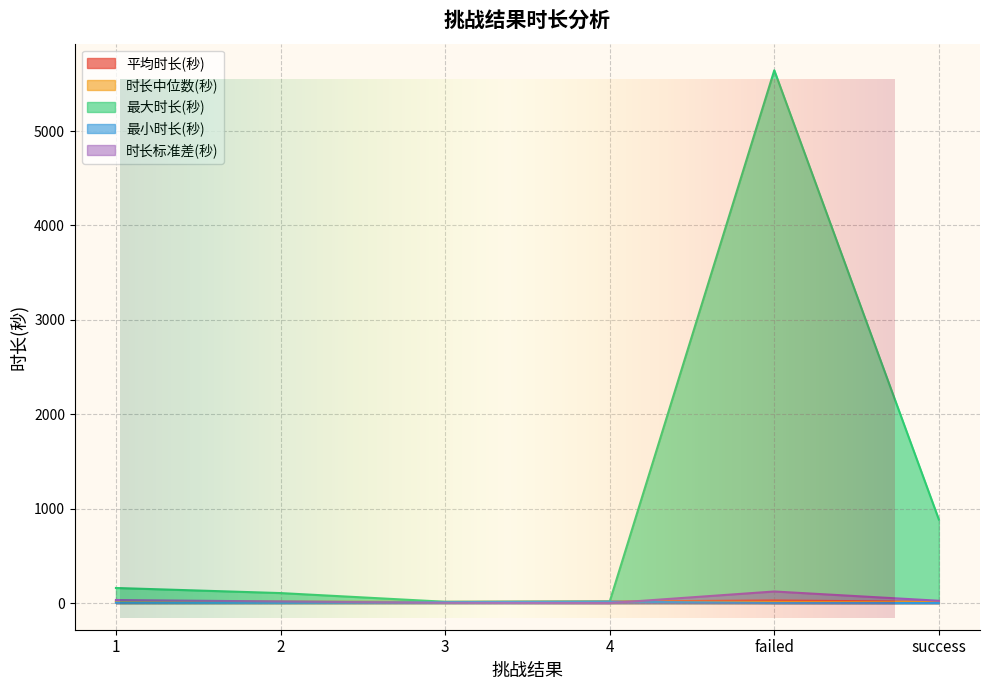

What is the difference between the second highest and minimum values in the 最大时长(秒) series?

871.0